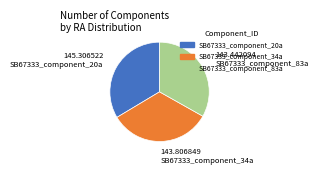

What is the ratio of the value at SB67333_component_20a to the value at SB67333_component_83a?

1.0